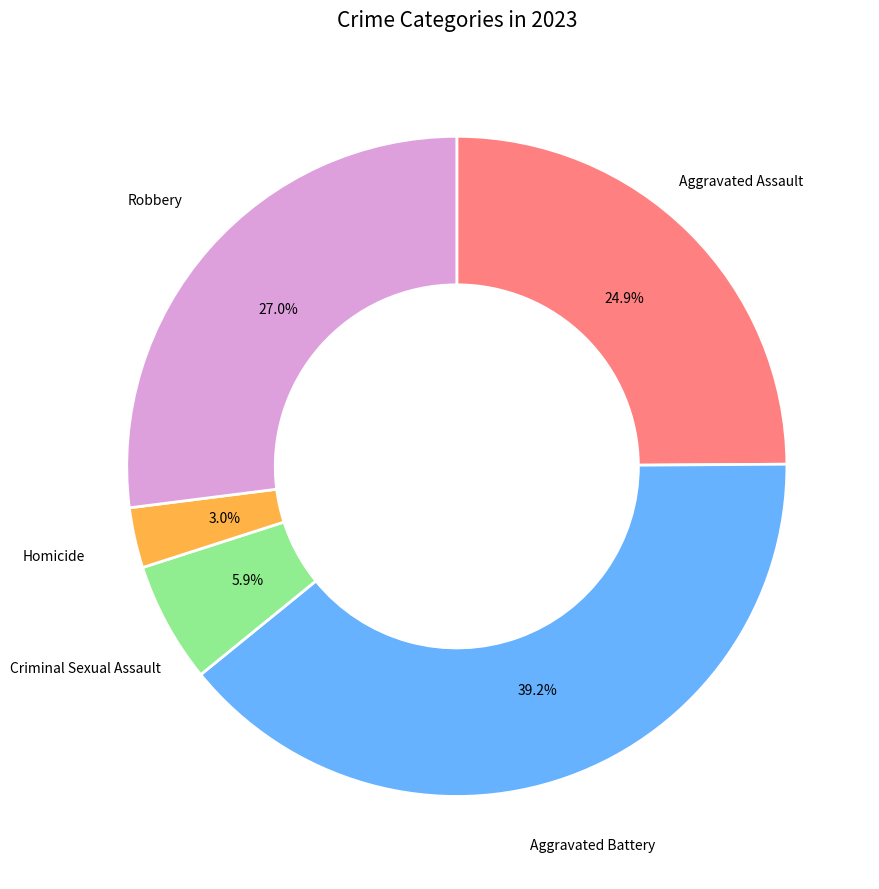

Count the number of slices in the pie.

5